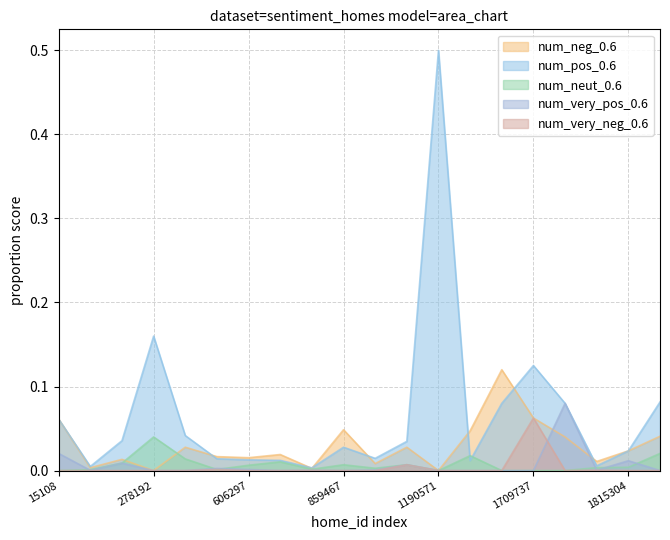

How many intersections are there between num_neg_0.6 and num_pos_0.6?

7